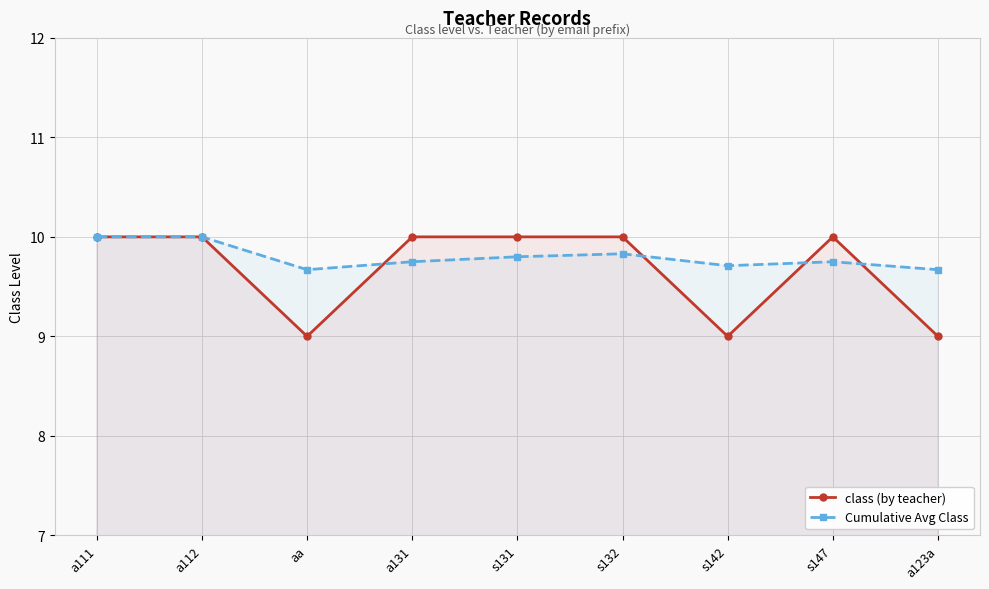

What is the sum of all Cumulative Avg Class values?

88.2